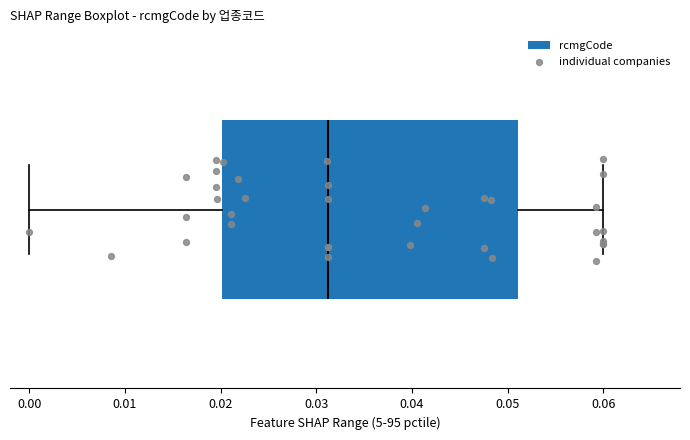

Where is the right edge of the box on the x-axis? The values are not printed on the chart, so give them approximately, as read against the axis.

0.051